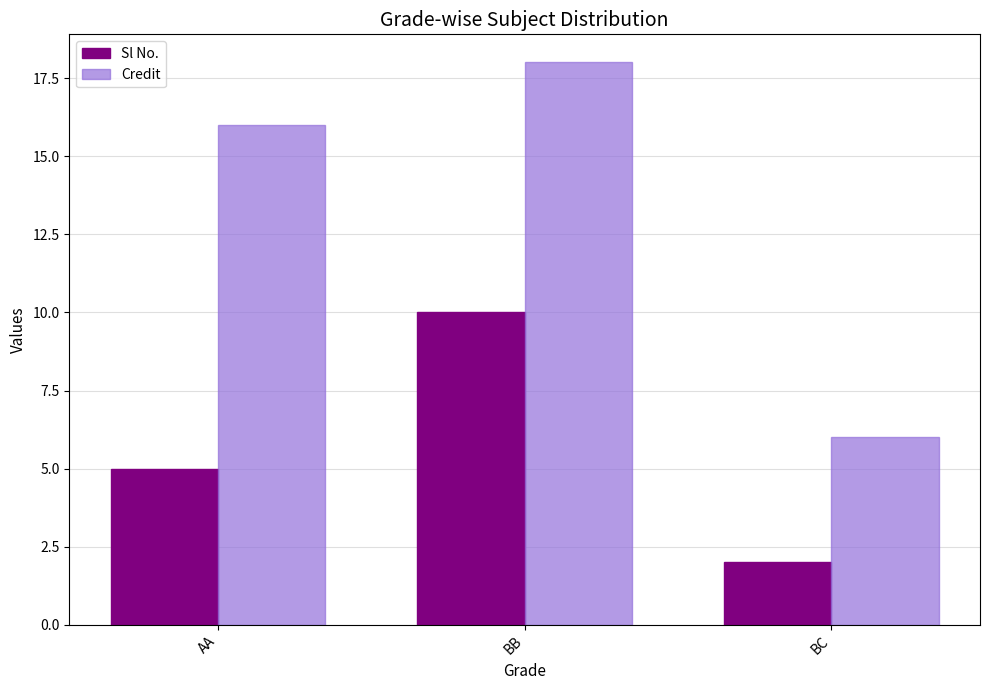

At which label does Sl No. reach its minimum?

BC